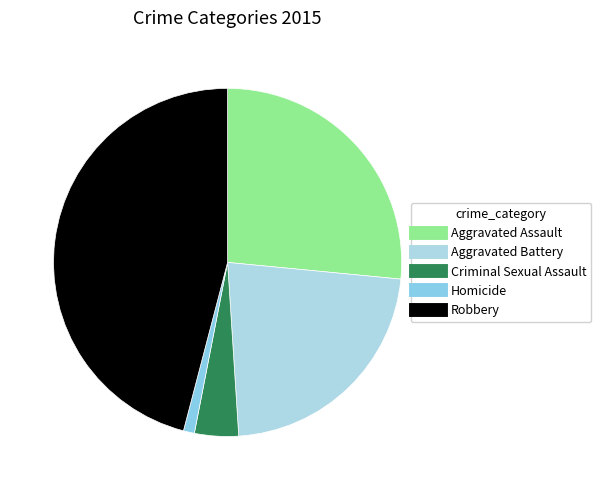

Between Homicide and Robbery, which is larger?

Robbery